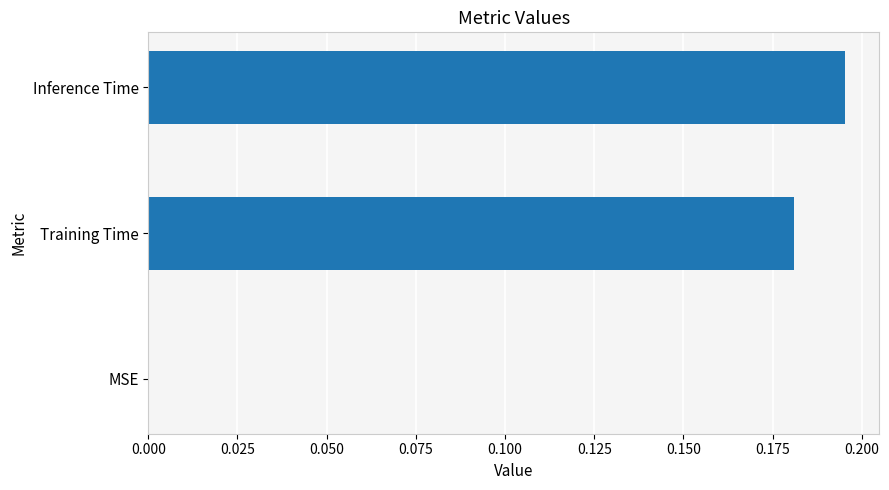

True or false: the data shows 0.1 at Training Time.

False